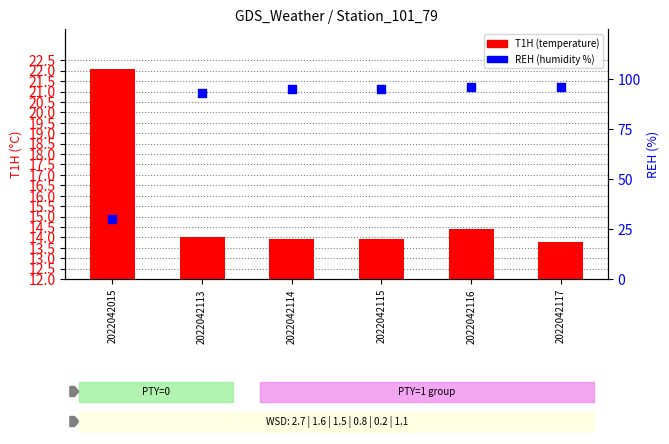

Is the value of T1H (temperature) at 2022042115 greater than the value of REH (humidity %) at 2022042117?

No